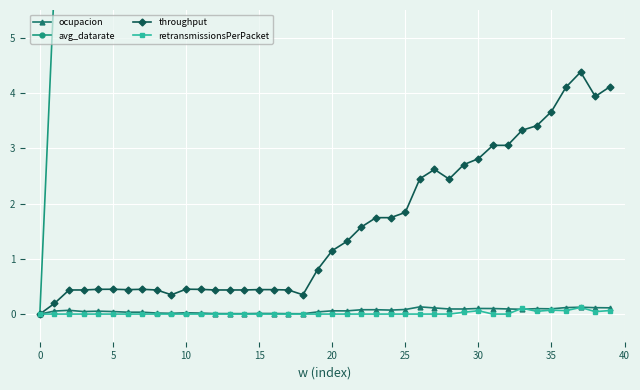

Which series has the largest total across all categories?

avg_datarate